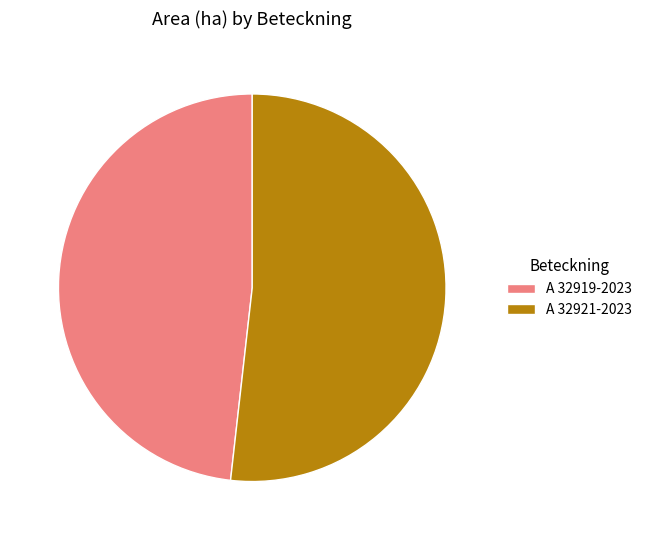

Rank the categories by value from highest to lowest.

A 32921-2023, A 32919-2023